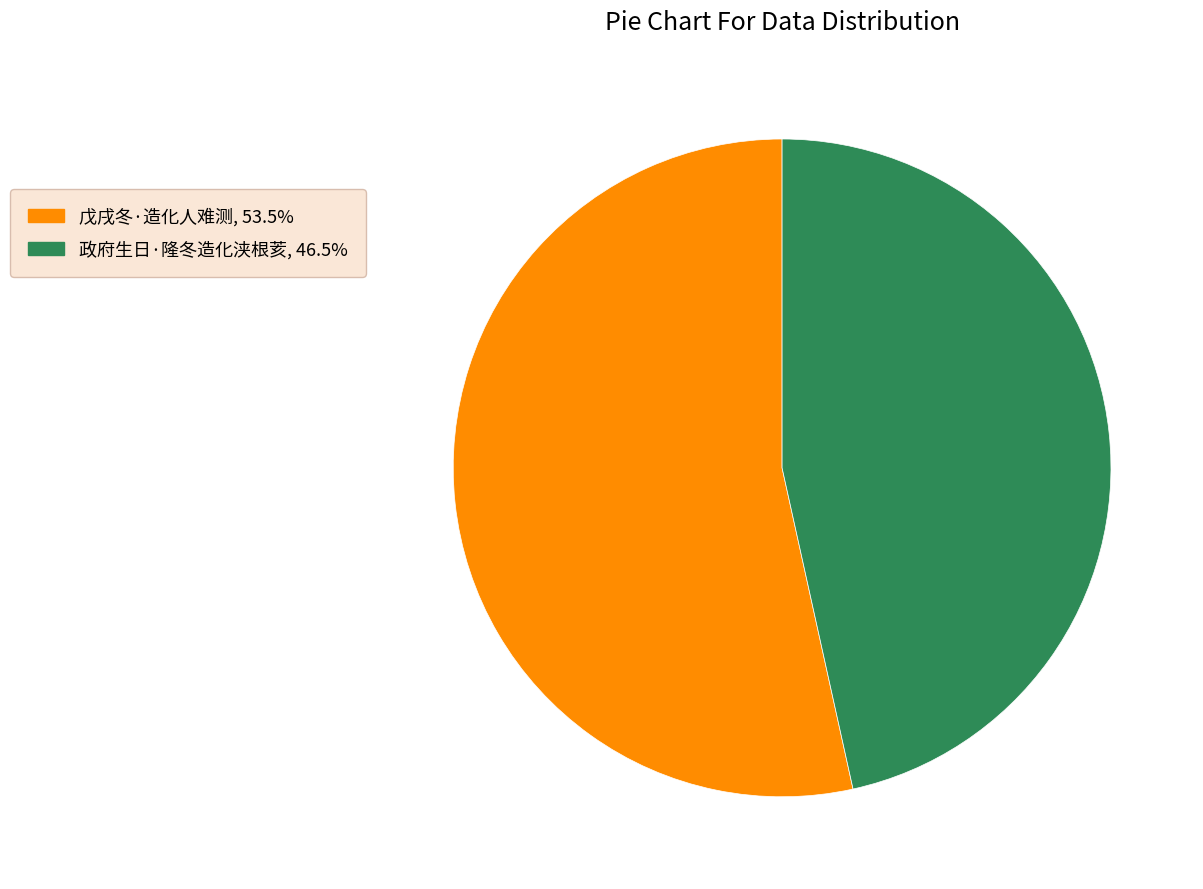

Rank the categories by value from lowest to highest.

政府生日·隆冬造化浃根荄, 戊戌冬·造化人难测